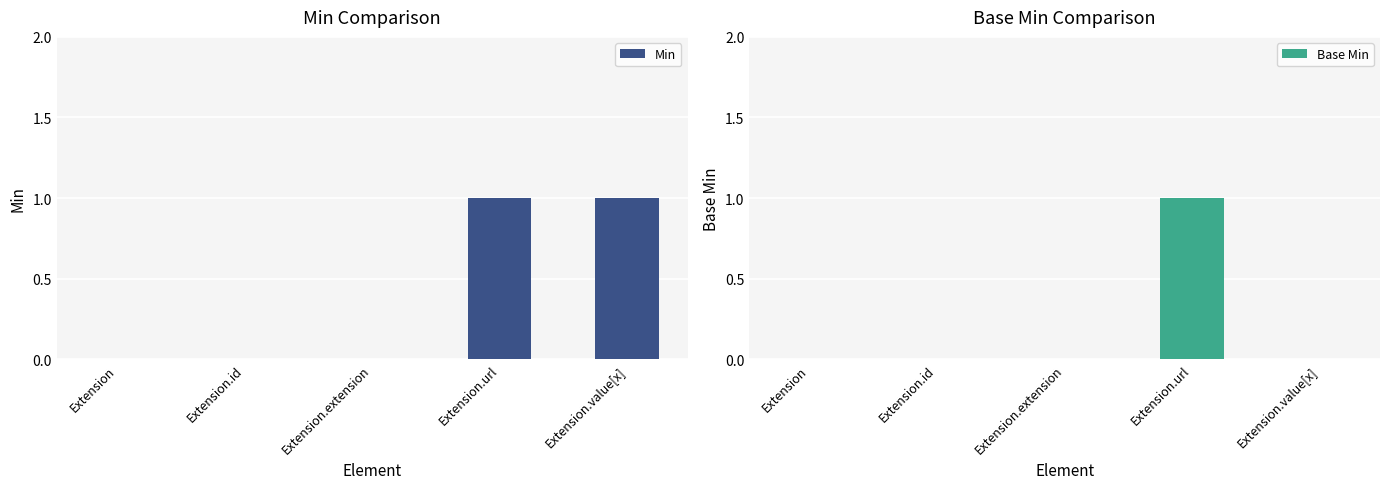

Reading right to left, extract all data points from this chart.

Min: Extension.value[x]=1	Extension.url=1	Extension.extension=0	Extension.id=0	Extension=0
Base Min: Extension.value[x]=0	Extension.url=1	Extension.extension=0	Extension.id=0	Extension=0